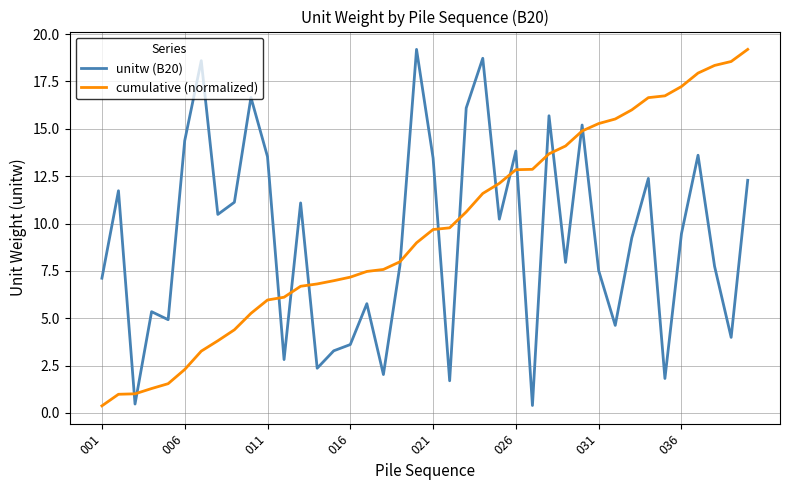

What is the greatest value displayed?

19.2